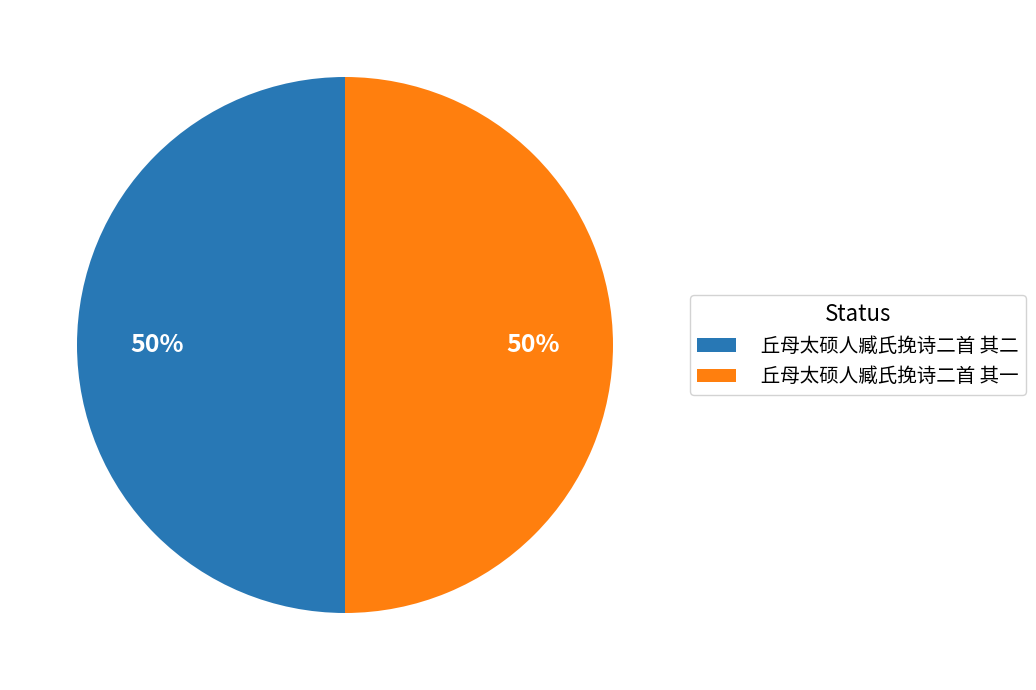

What percentage is the 丘母太硕人臧氏挽诗二首 其一 slice, to the nearest percent?

50%